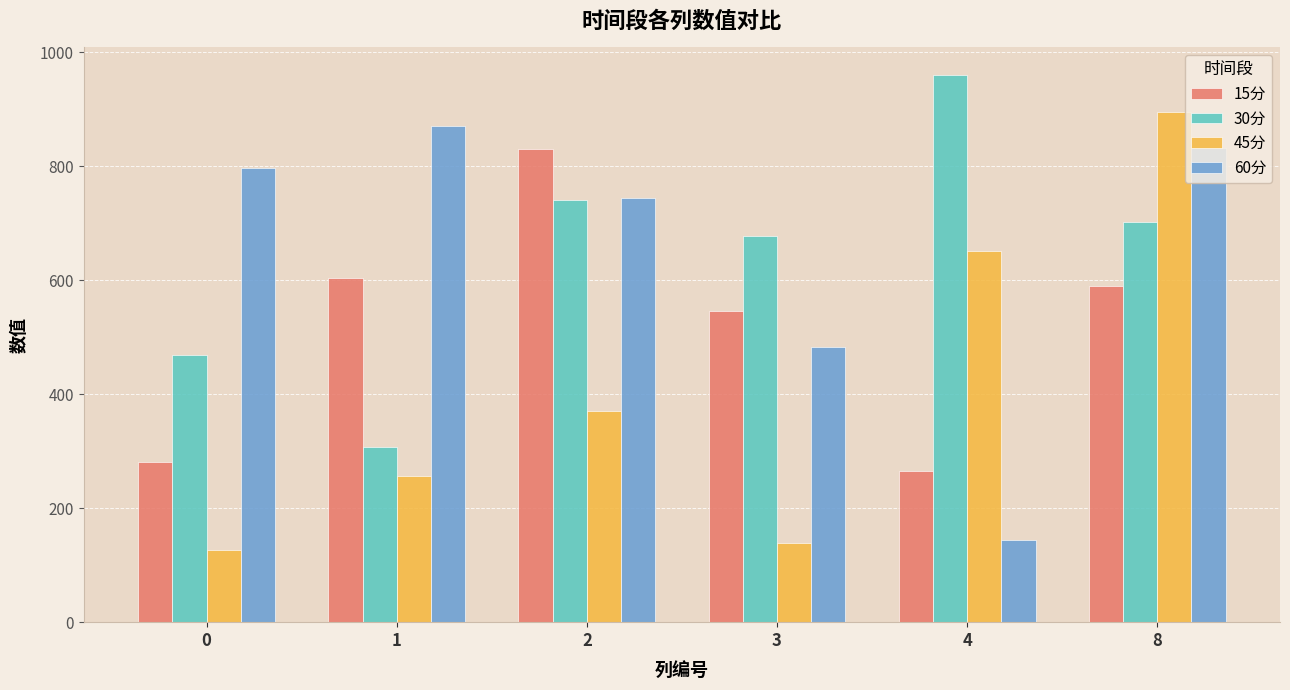

At which category does the chart reach its peak across all series?

4